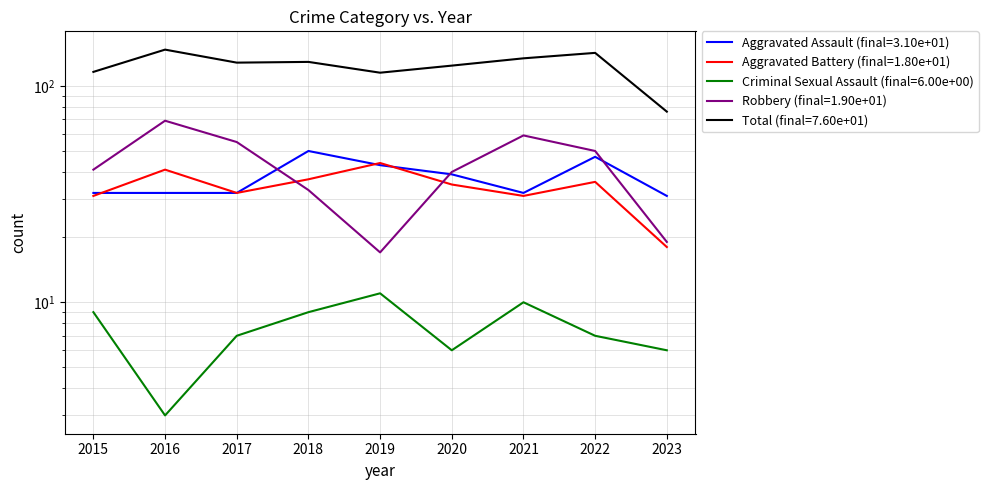

Rank the series at 2017 from highest to lowest value.

Total, Robbery, Aggravated Assault, Aggravated Battery, Criminal Sexual Assault